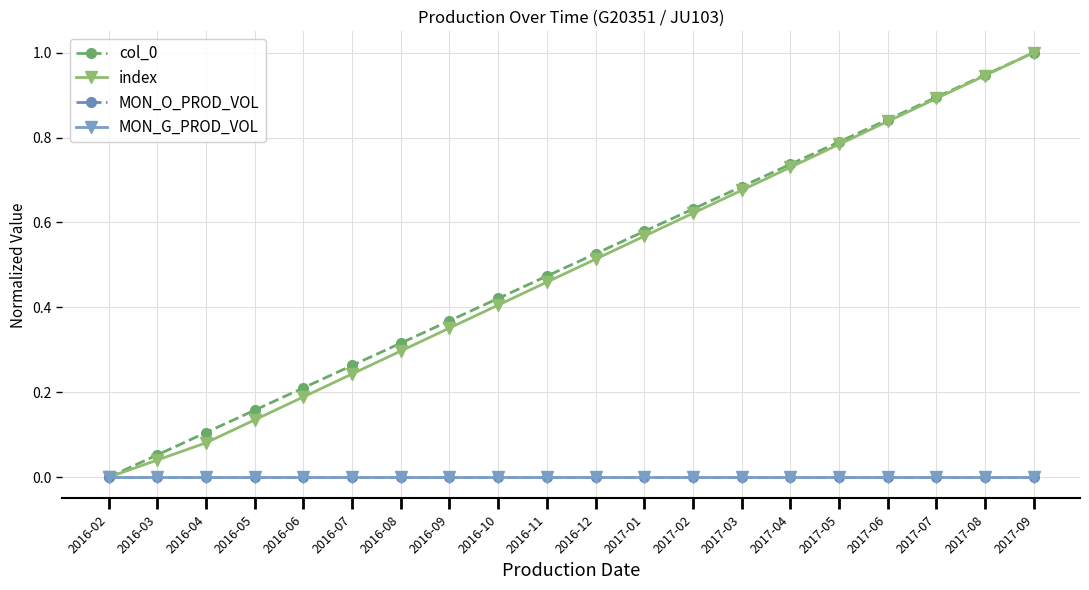

Reading left to right, extract all data points from this chart.

col_0: 0.0	0.1	0.1	0.2	0.2	0.3	0.3	0.4	0.4	0.5	0.5	0.6	0.6	0.7	0.7	0.8	0.8	0.9	0.9	1.0
index: 0.0	0.0	0.1	0.1	0.2	0.2	0.3	0.4	0.4	0.5	0.5	0.6	0.6	0.7	0.7	0.8	0.8	0.9	0.9	1.0
MON_O_PROD_VOL: 0.0	0.0	0.0	0.0	0.0	0.0	0.0	0.0	0.0	0.0	0.0	0.0	0.0	0.0	0.0	0.0	0.0	0.0	0.0	0.0
MON_G_PROD_VOL: 0.0	0.0	0.0	0.0	0.0	0.0	0.0	0.0	0.0	0.0	0.0	0.0	0.0	0.0	0.0	0.0	0.0	0.0	0.0	0.0